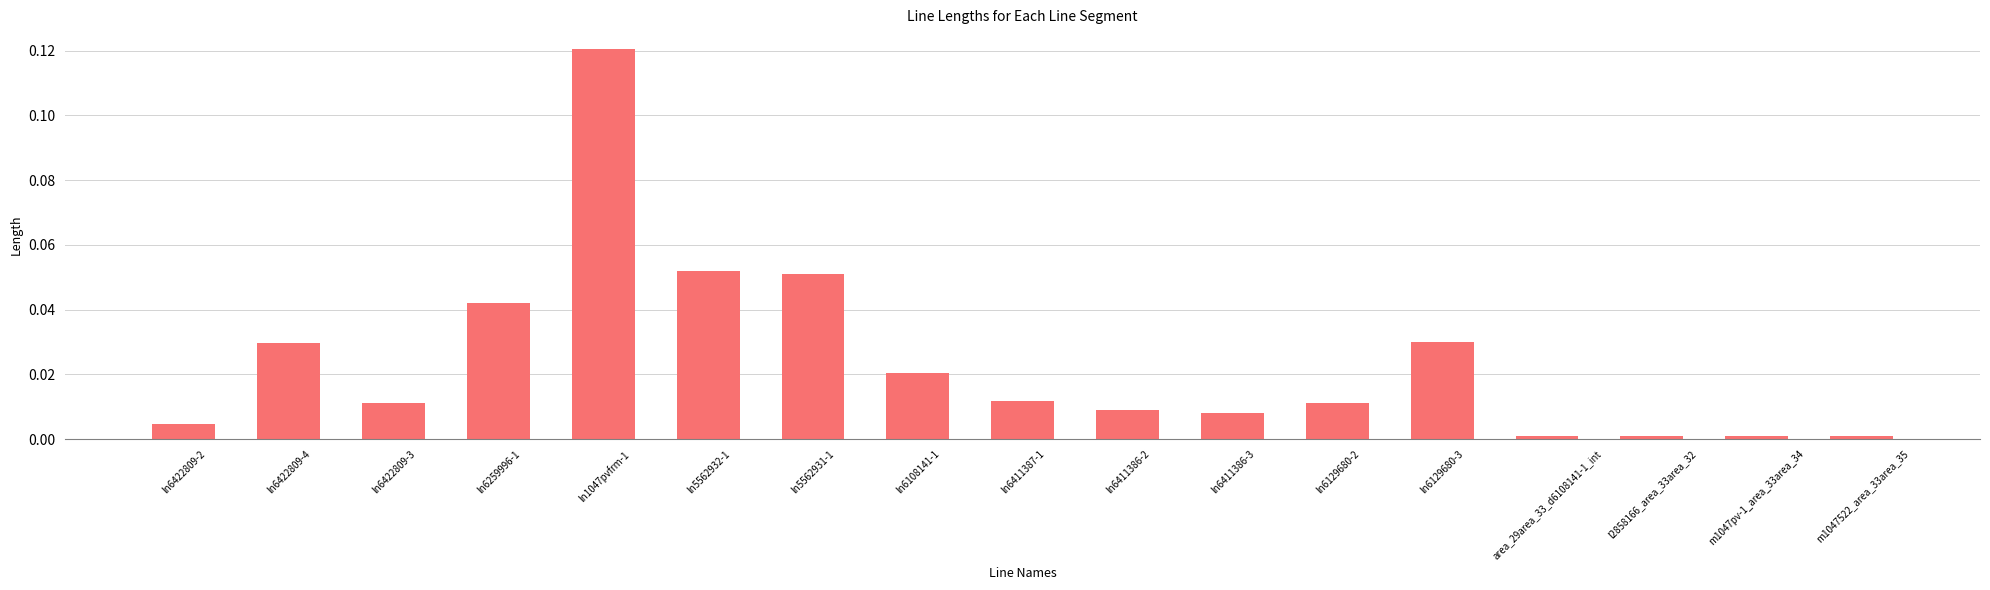

Are the bars horizontal?

No